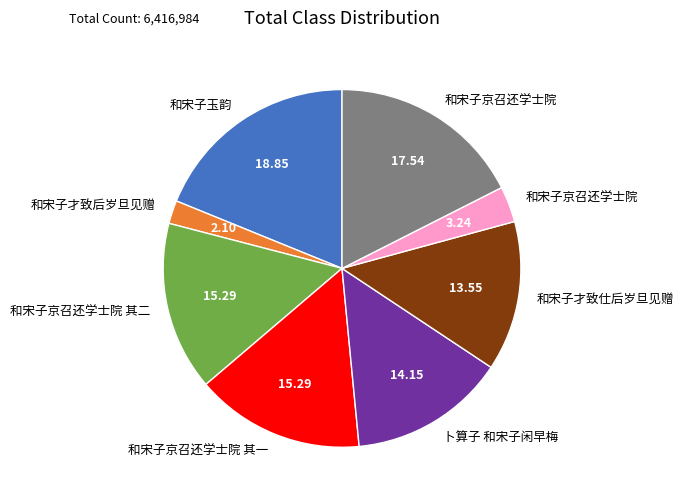

Does any single category account for the majority?

No